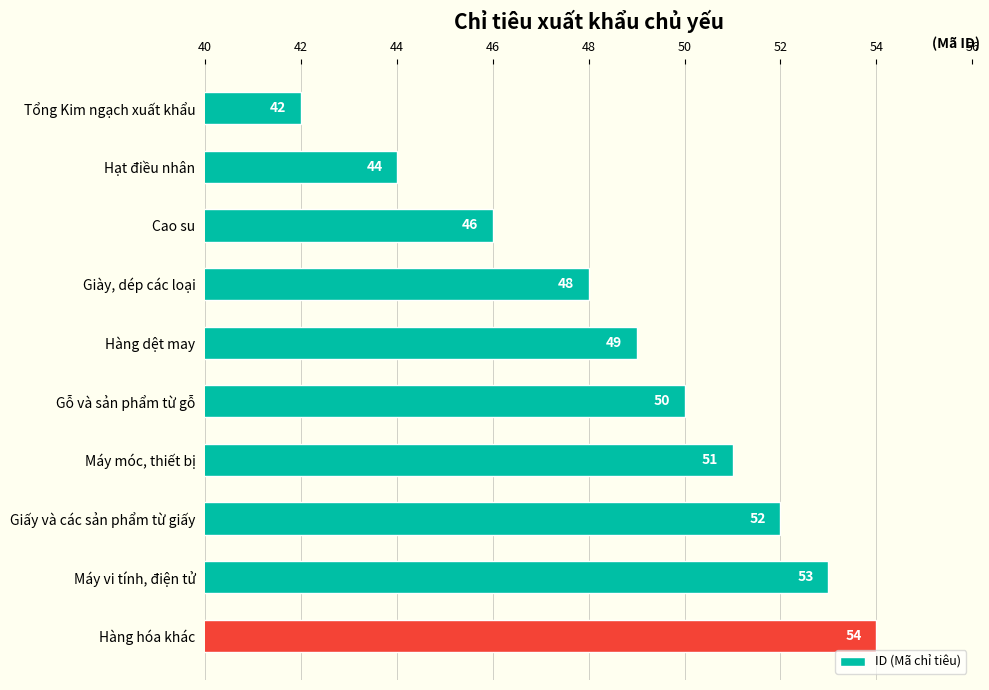

Is it true that the value at Gỗ và sản phẩm từ gỗ is 50?

True